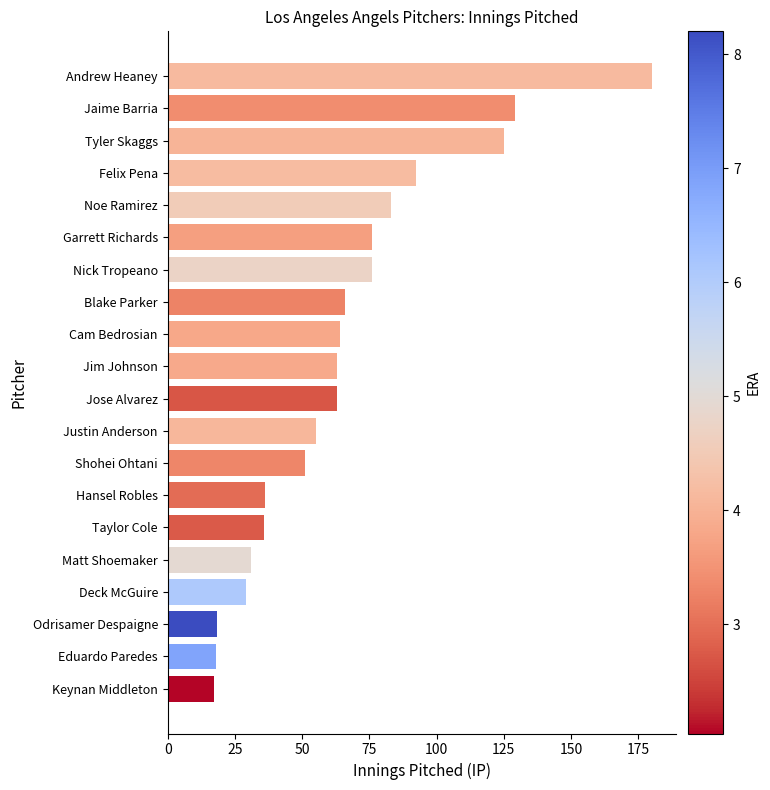

Which has a higher value, Jaime Barria or Hansel Robles?

Jaime Barria